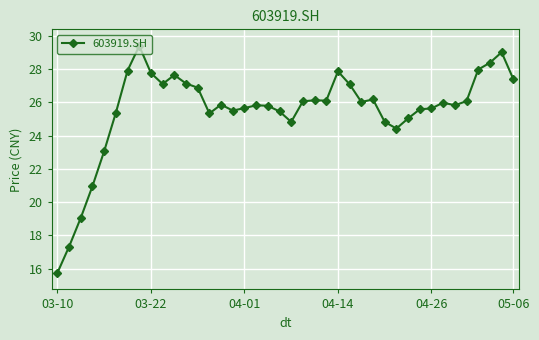

True or false: there are more than 2 points higher than both neighbors.

True